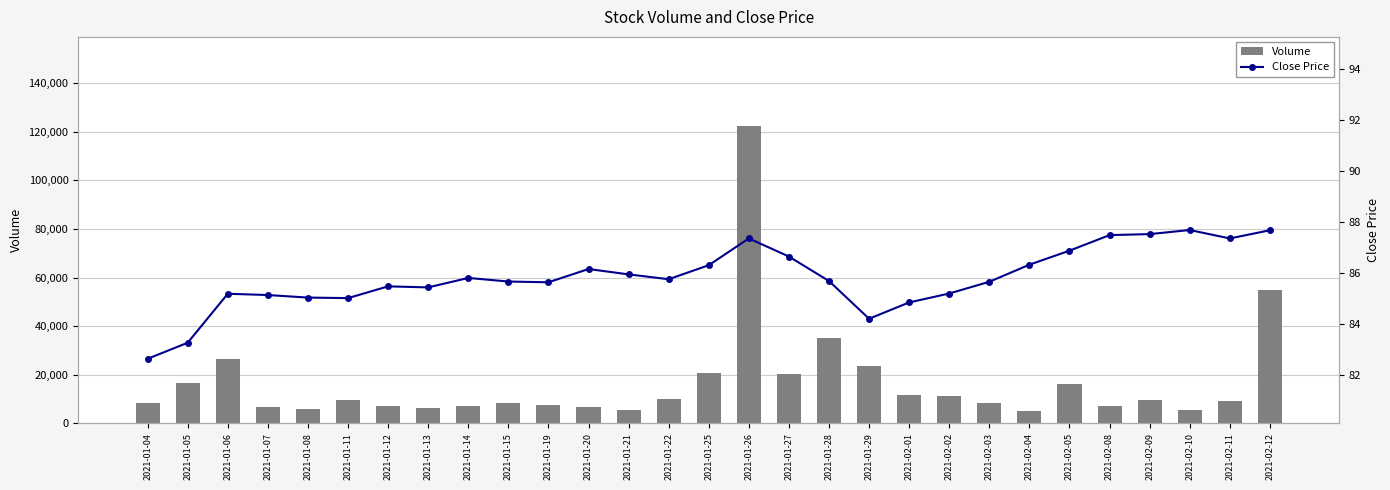

Is the value of Volume at 2021-02-09 greater than the value of Close Price at 2021-02-11?

Yes